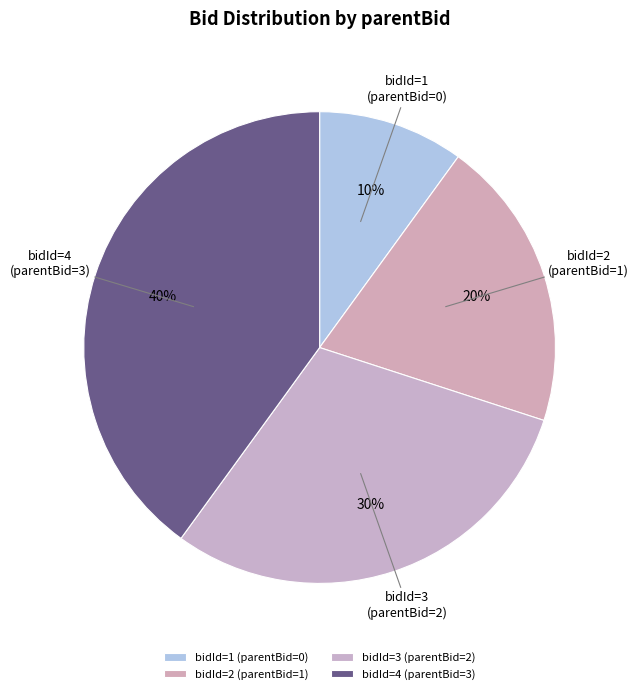

How many segments does this pie chart have?

4